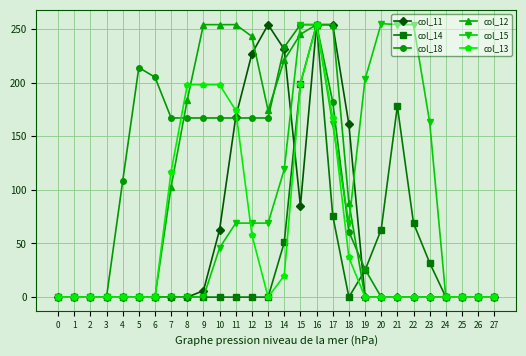

What is the difference between the second highest and second lowest values in the col_15 series?

254